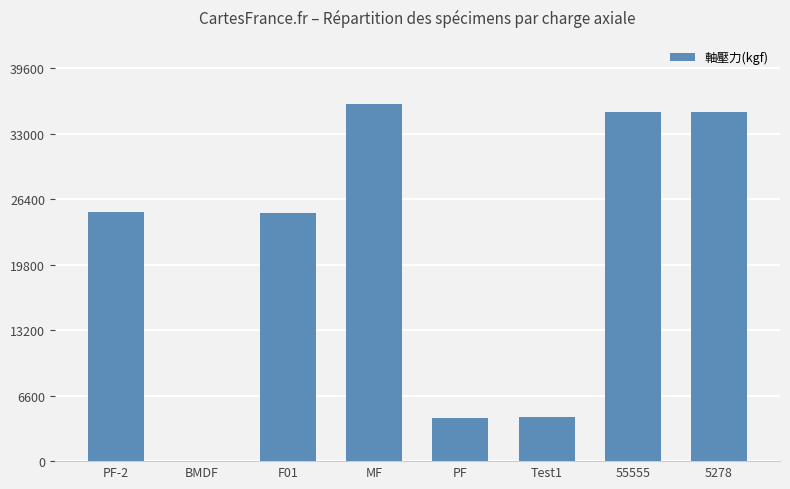

What is the sum of the values at PF and MF?

40342.5